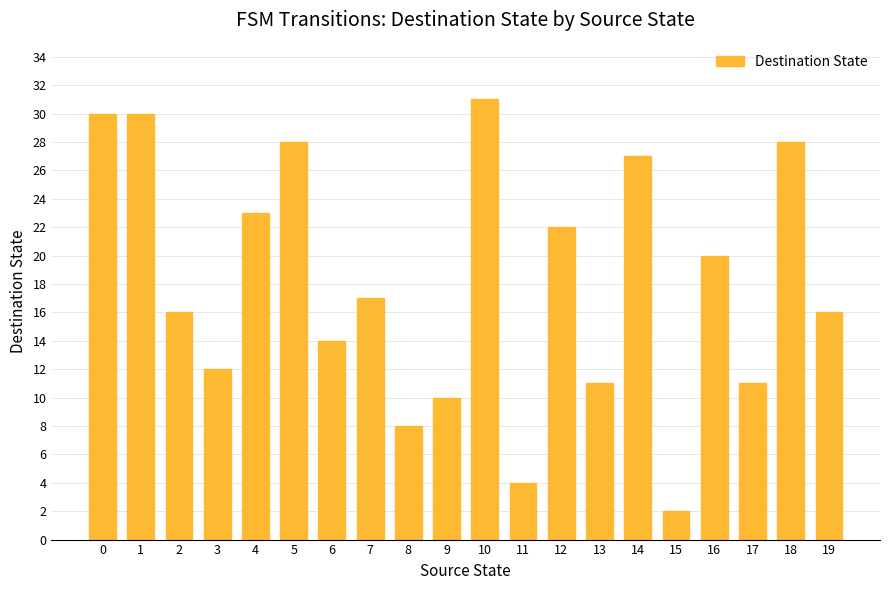

What is the sum of the values at 16 and 8?

28